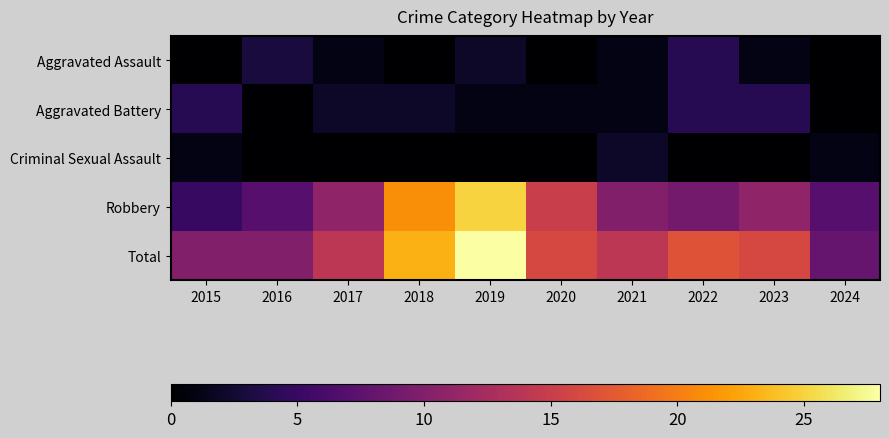

What is the greatest value displayed?

28